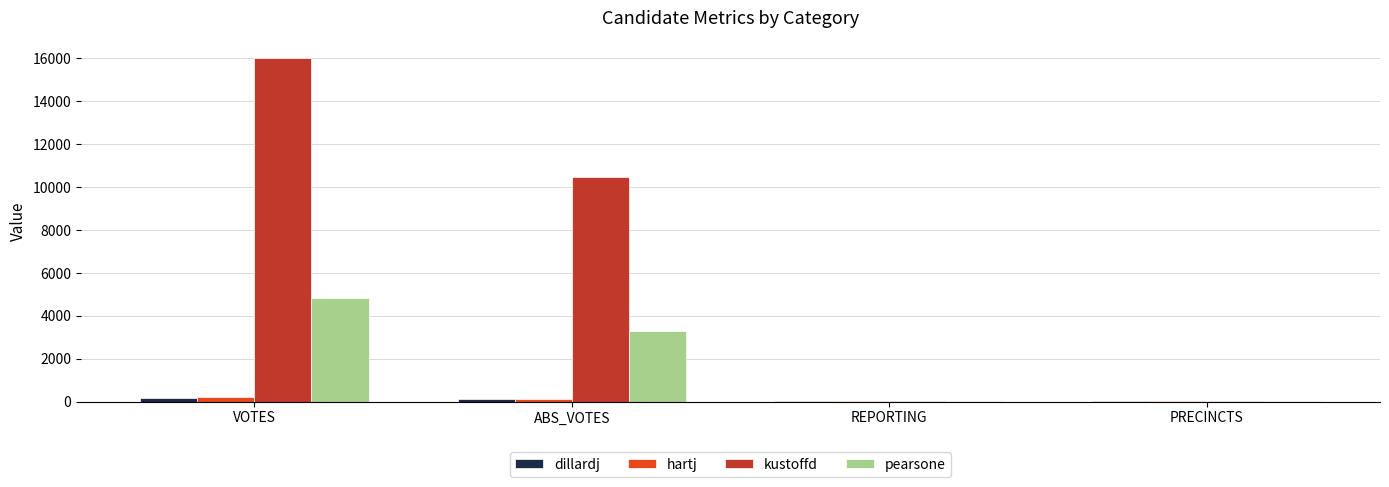

The pearsone series shows 7143 at VOTES. True or false?

False